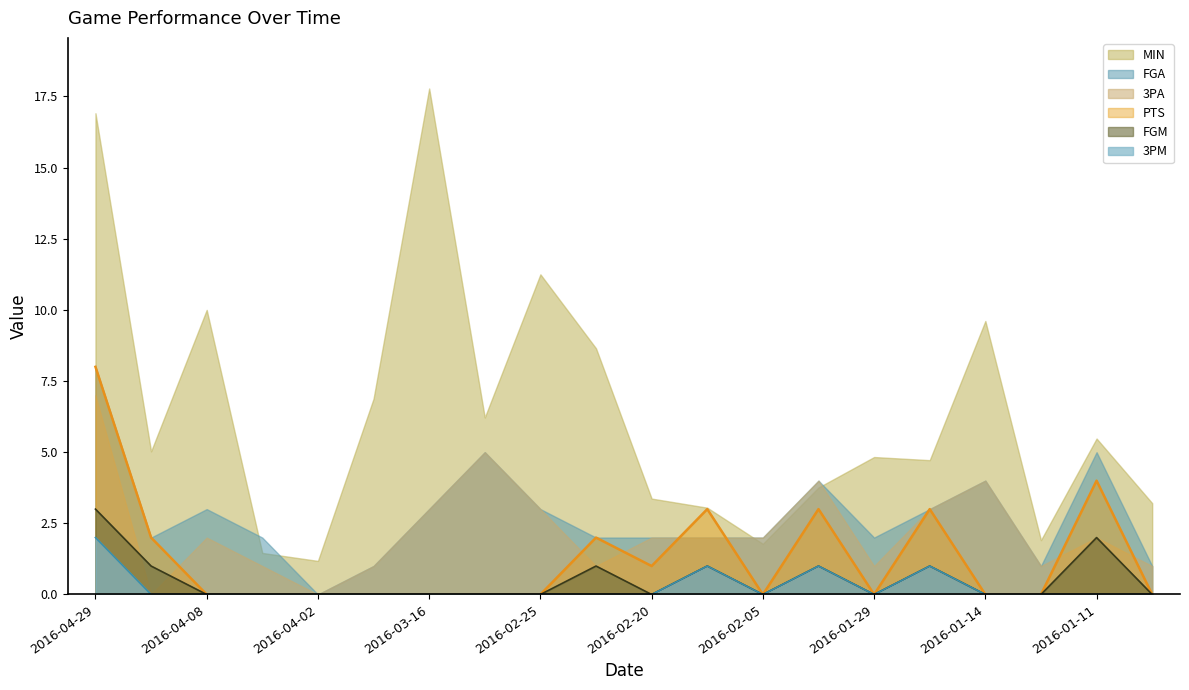

The FGM series shows -1 at 2016-01-12. True or false?

False